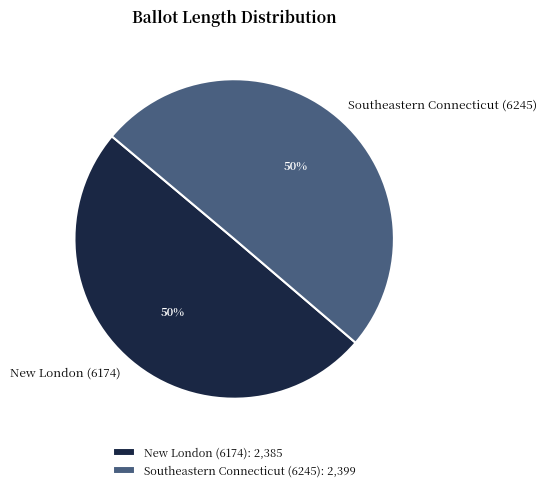

The Southeastern Connecticut (6245) slice represents 50% of the pie. True or false?

True